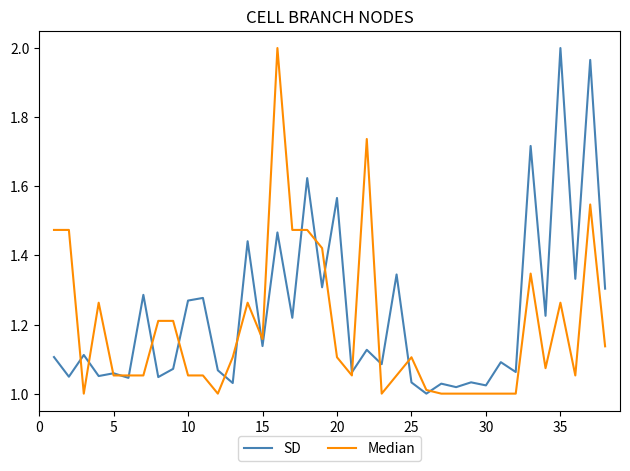

At how many categories does at least one series exceed 1?

38